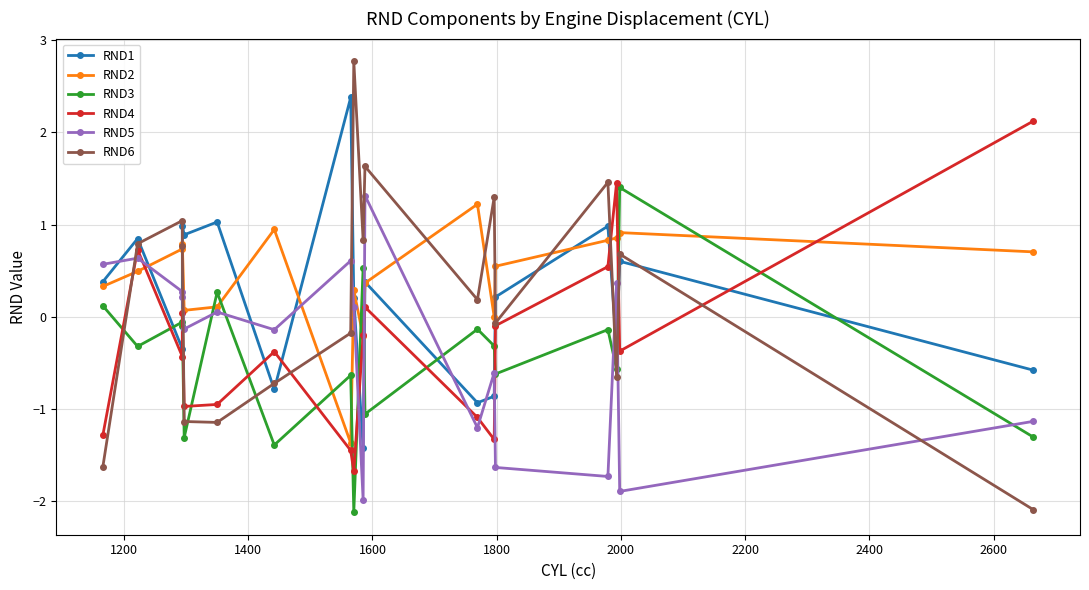

List the series in order of their peak value, lowest first.

RND2, RND5, RND3, RND4, RND1, RND6